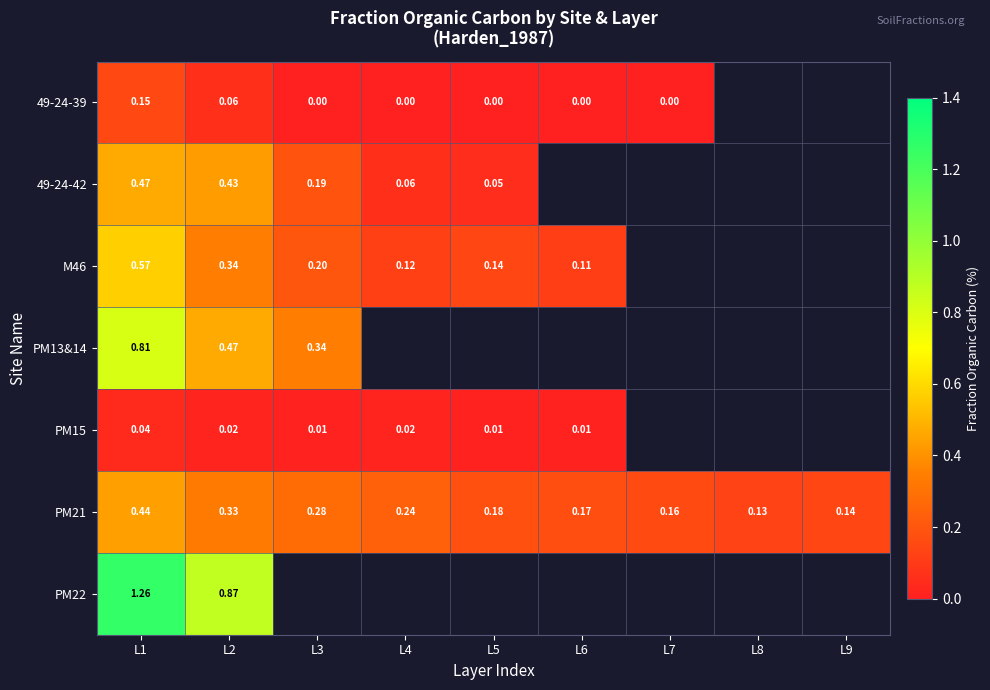

Rank the series by their maximum value, from highest to lowest.

PM22, PM13&14, M46, 49-24-42, PM21, 49-24-39, PM15